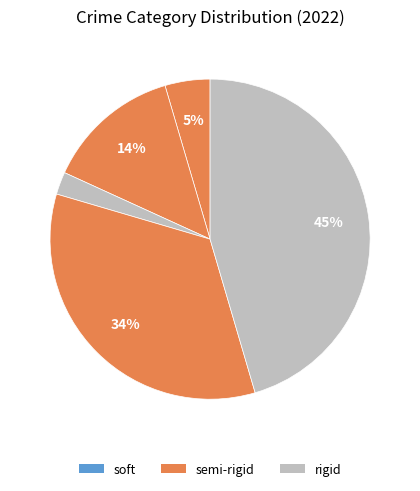

How many segments does this pie chart have?

5